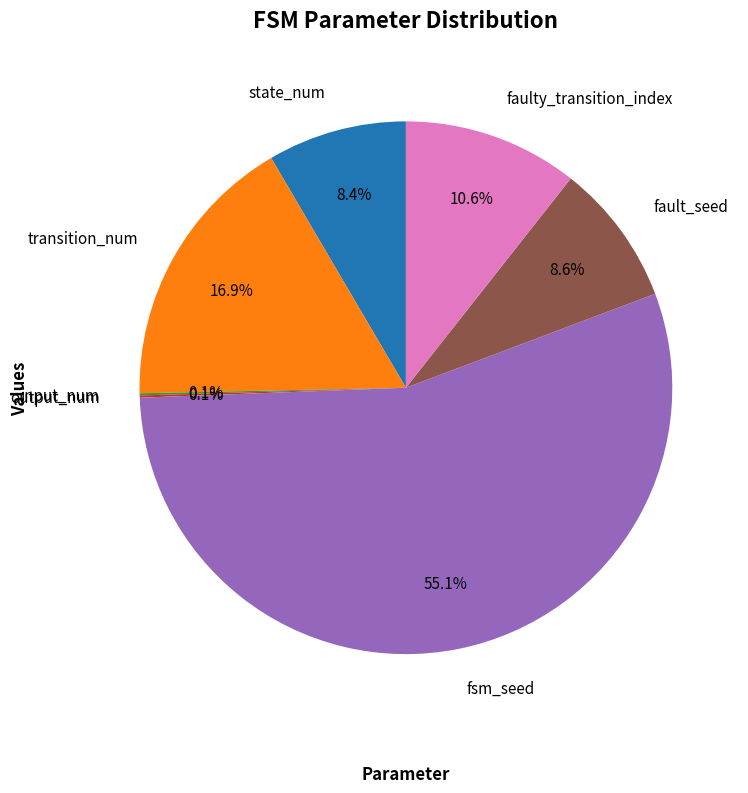

Which slice is the largest?

fsm_seed